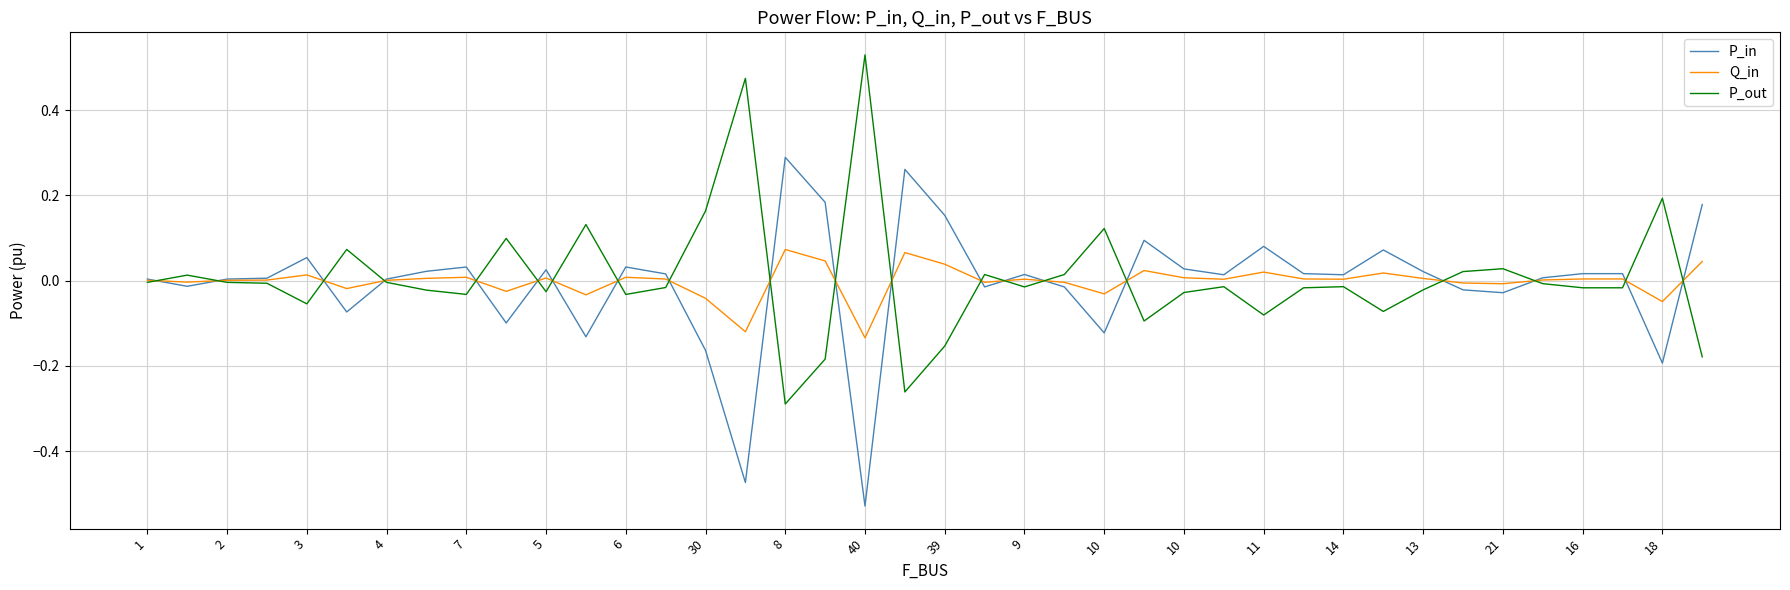

How many lines are shown in the chart?

3